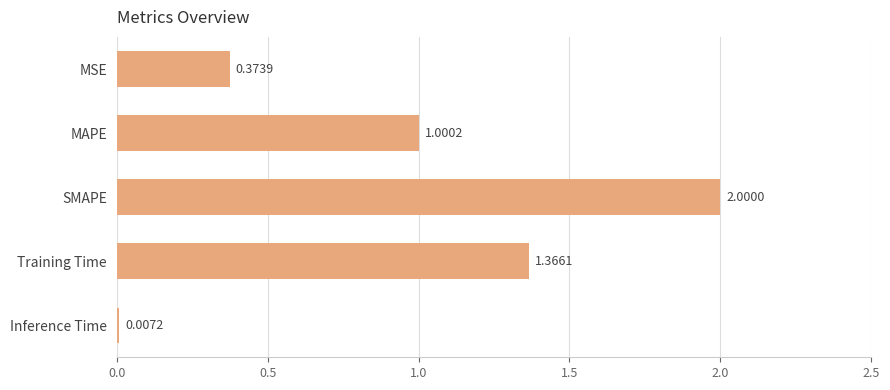

At which category does the chart reach its peak across all series?

SMAPE